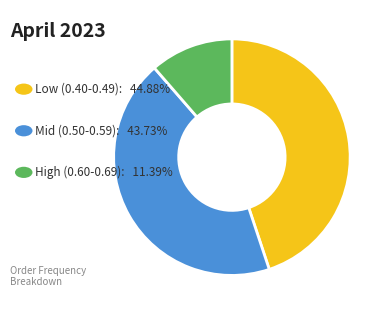

Is there a majority slice in this chart?

No